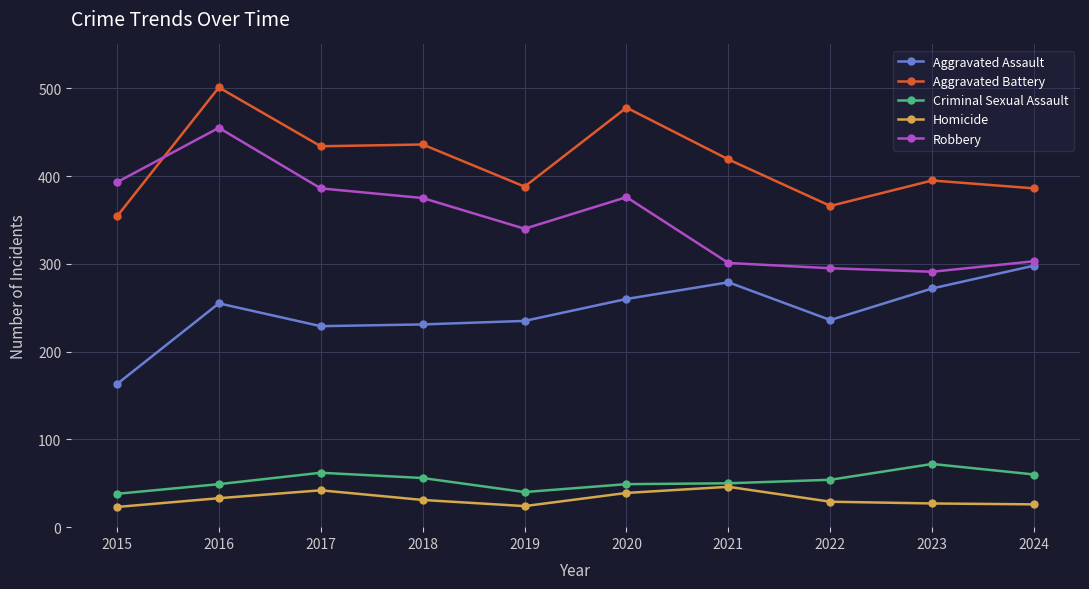

How many times do Robbery and Aggravated Battery cross each other?

1